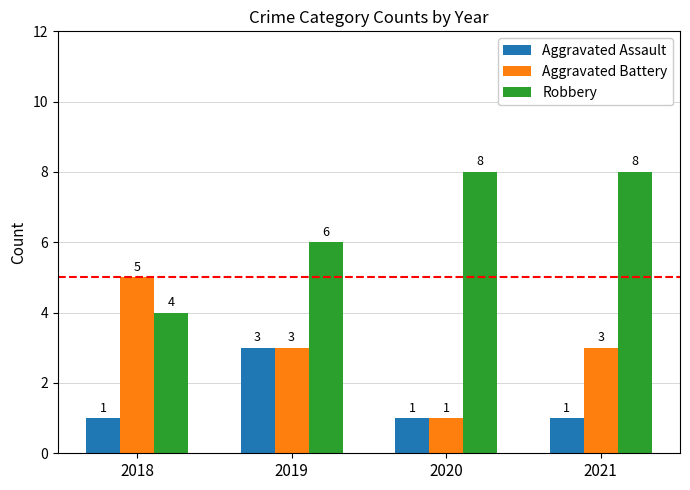

What is the difference between the maximum and second lowest values in the Aggravated Battery series?

2